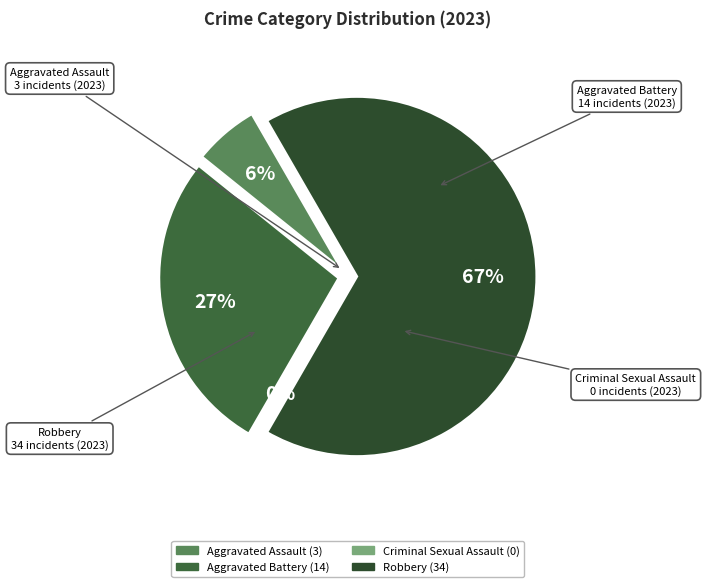

Is it true that Criminal Sexual Assault is 9% of the pie?

False